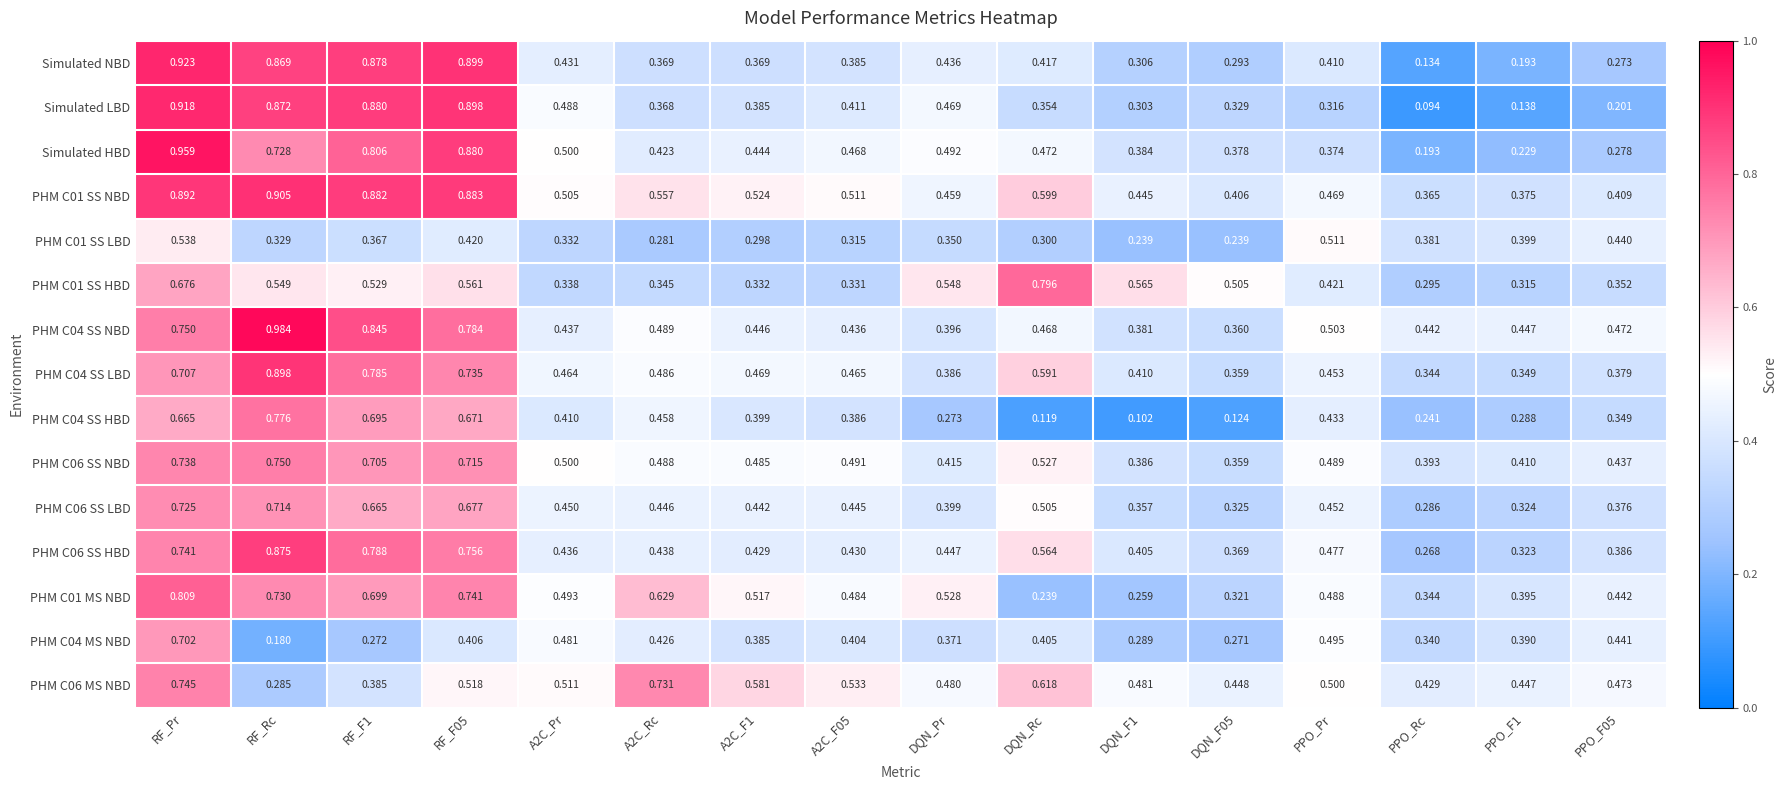

At how many categories does at least one series exceed 0?

16